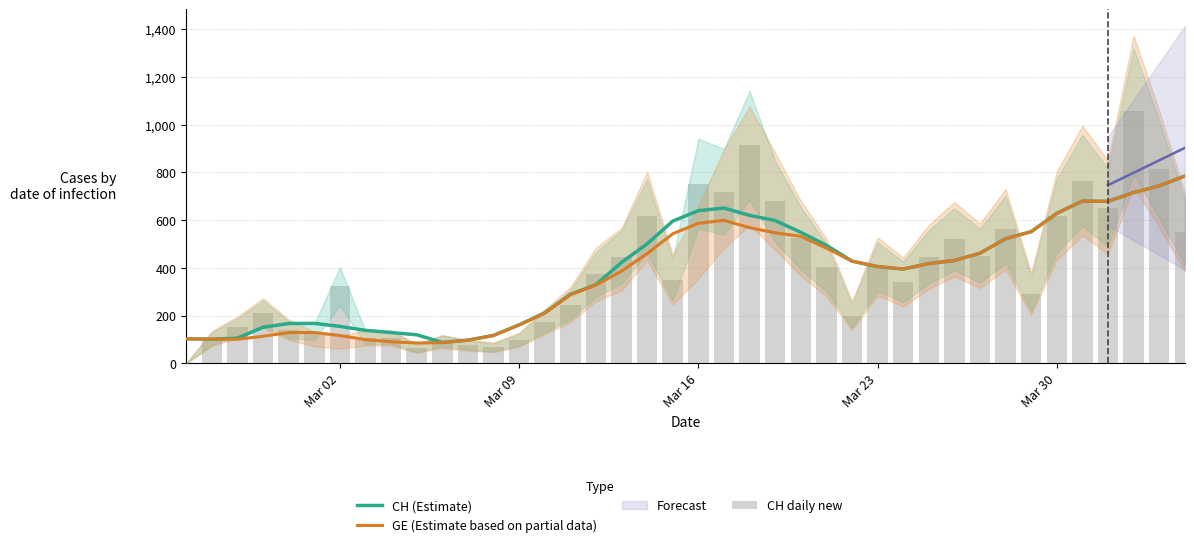

How many groups of bars are there?

40